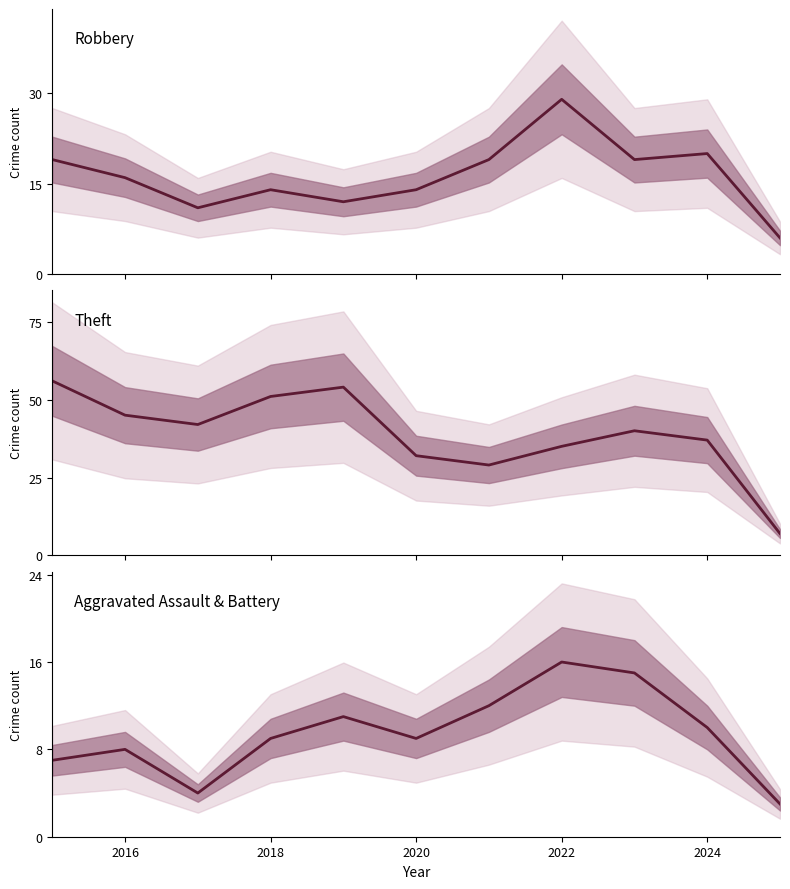

True or false: Robbery has a value of 7 at 2018.

False